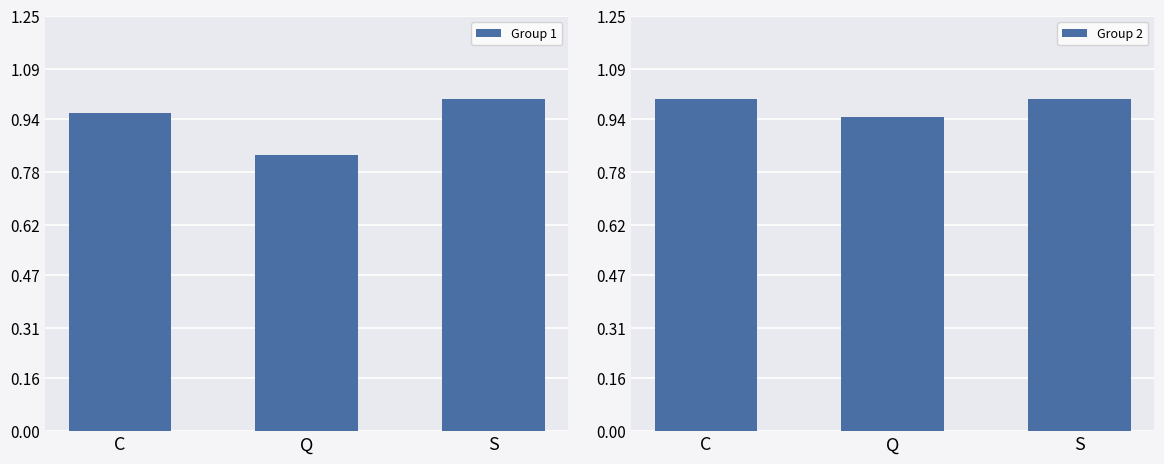

Is it true that Group 1 equals 0.8 at Q?

True